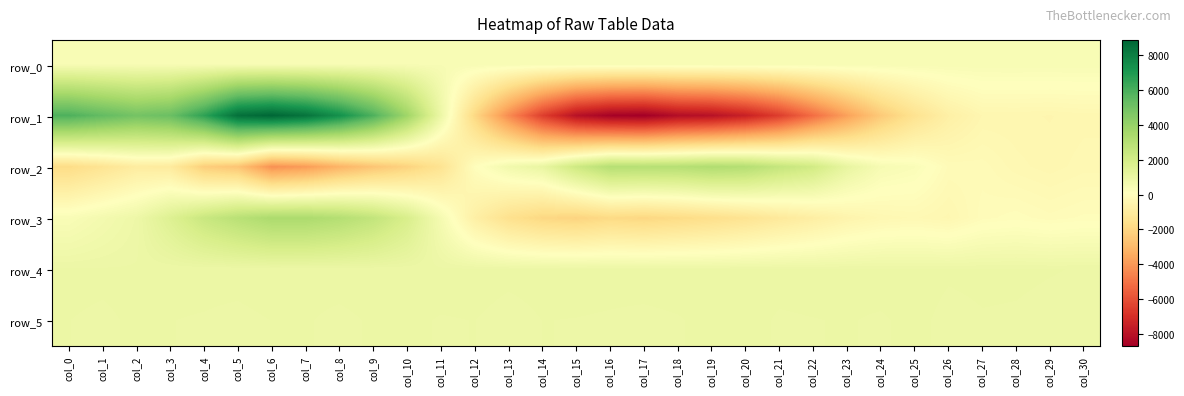

True or false: row_0 has a value of 414.3 at col_30.

True